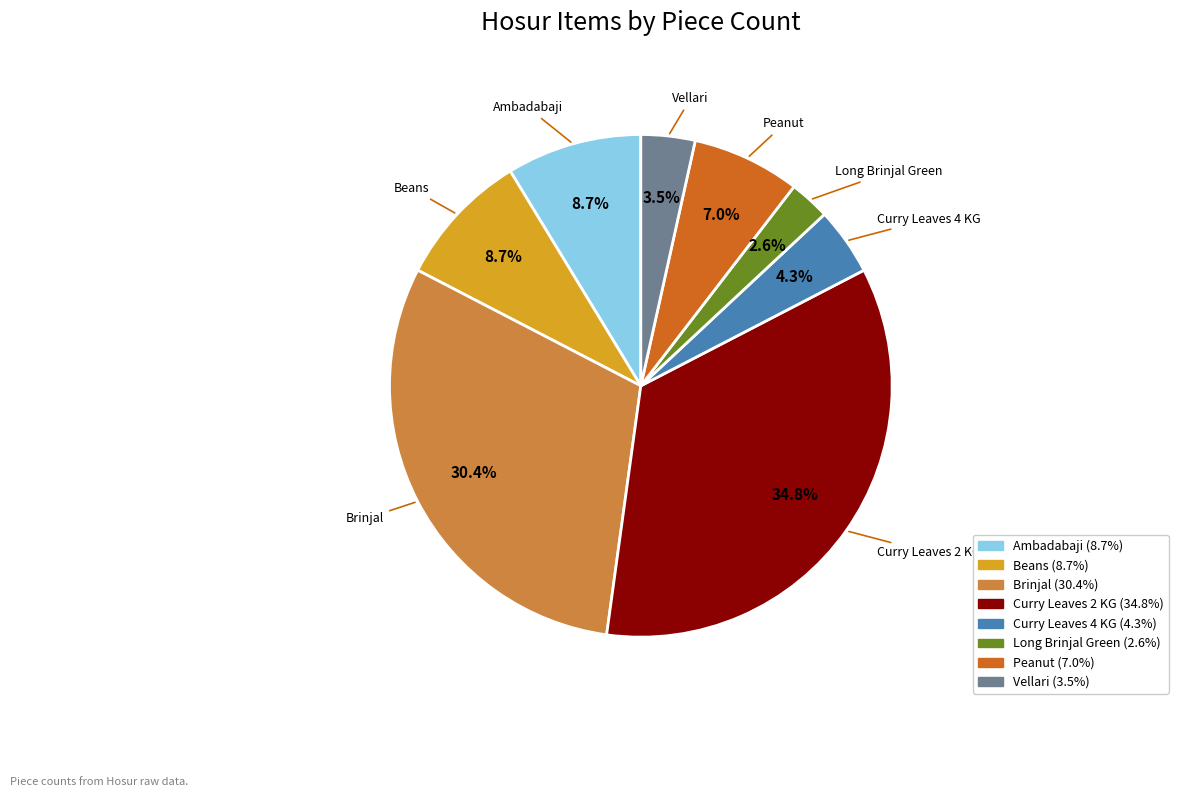

How much of the chart is everything except Brinjal?

69.6%